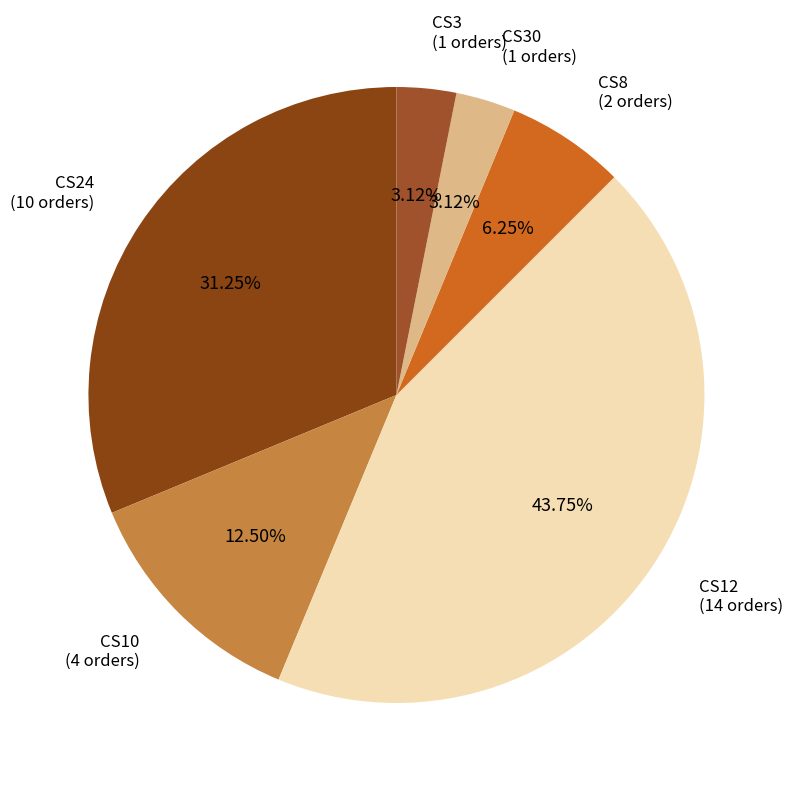

What percentage is the CS3 slice, to the nearest percent?

3%